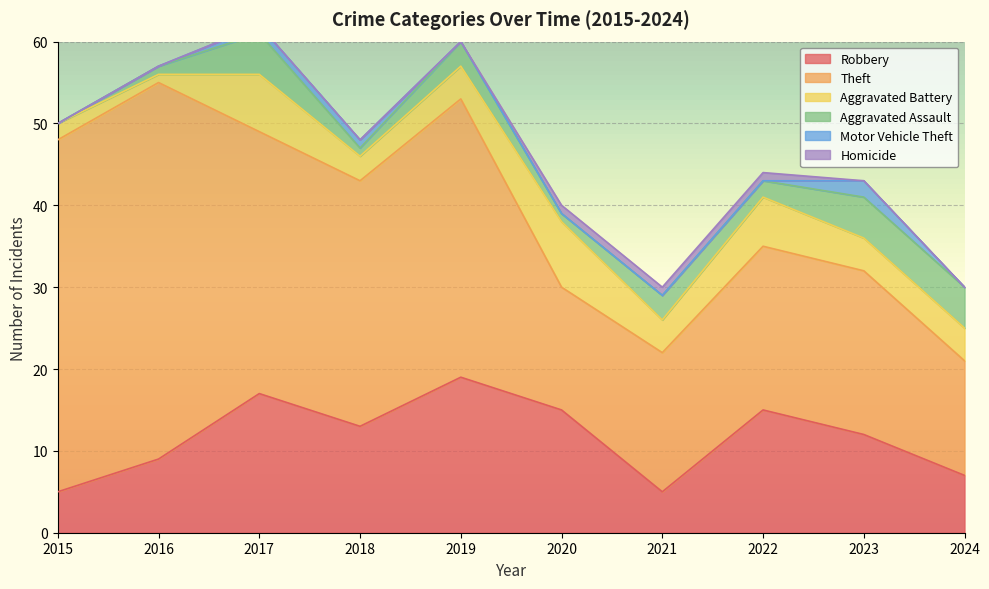

Which series changed the most between 2019 and 2020?

Theft